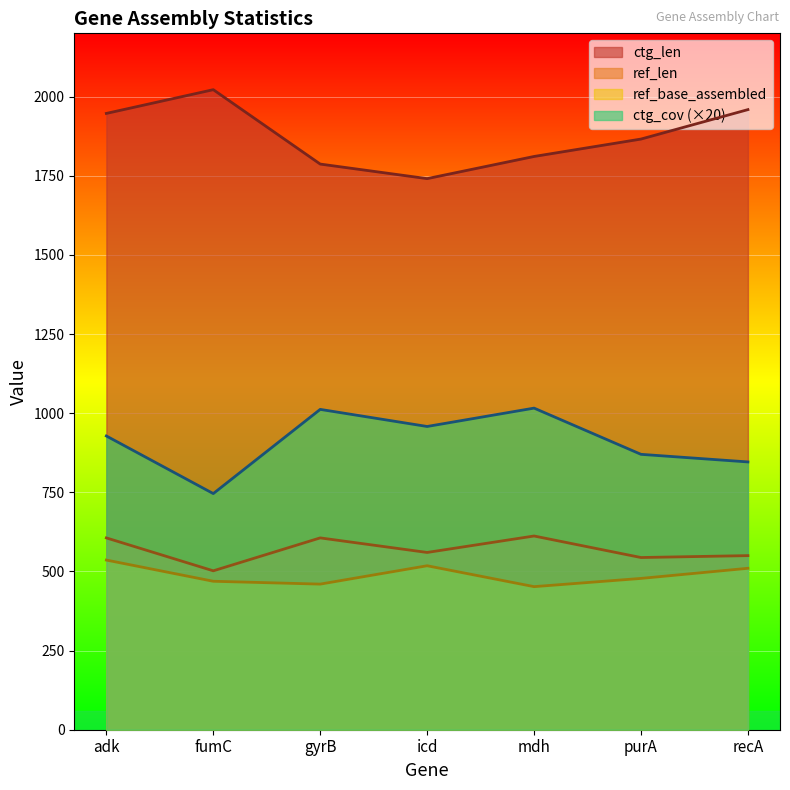

Count the number of data series in this chart.

4